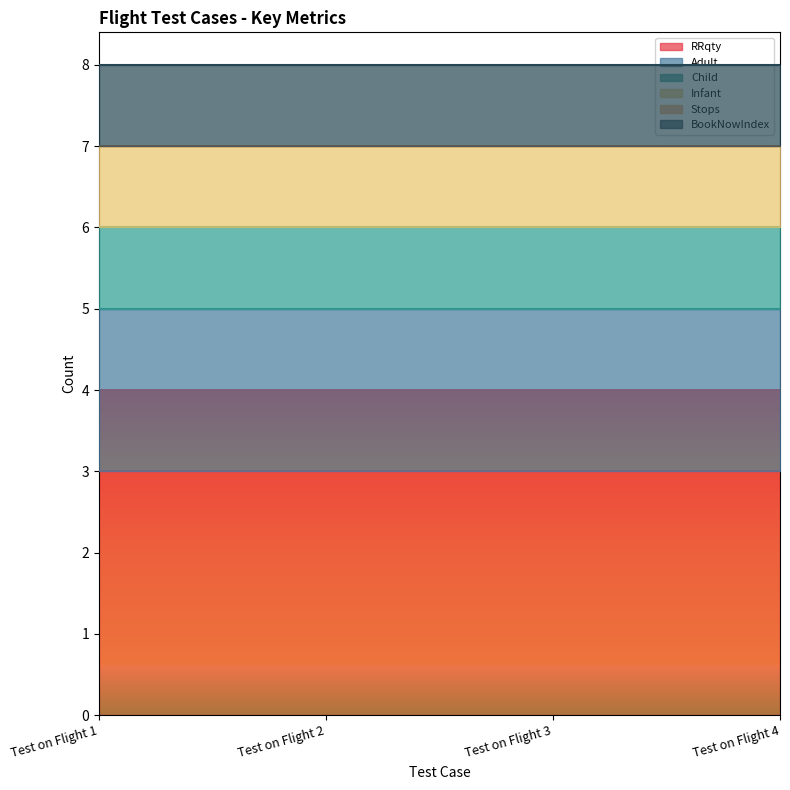

Reading left to right, extract all data points from this chart.

RRqty: 3	3	3	3
Adult: 2	2	2	2
Child: 1	1	1	1
Infant: 1	1	1	1
Stops: 0	0	0	0
BookNowIndex: 1	1	1	1